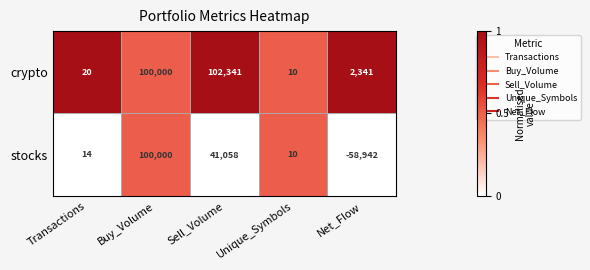

What is the total value across all series at Net_Flow?

-56601